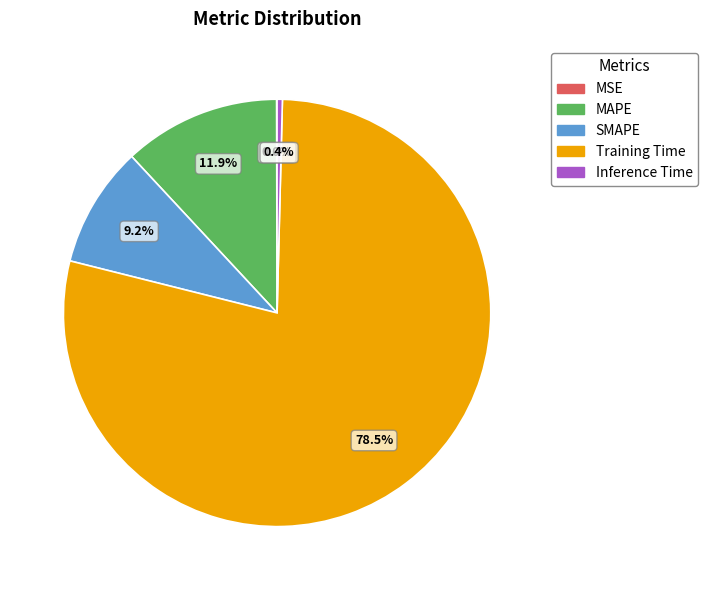

Between MAPE and Inference Time, which is larger?

MAPE